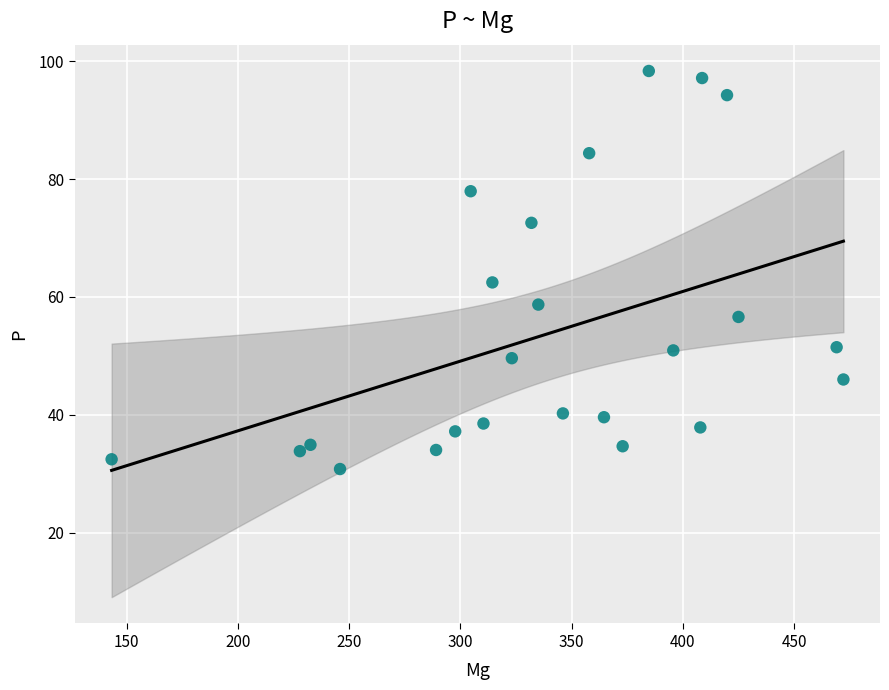

What is the range of X values (max minus min)?

328.8